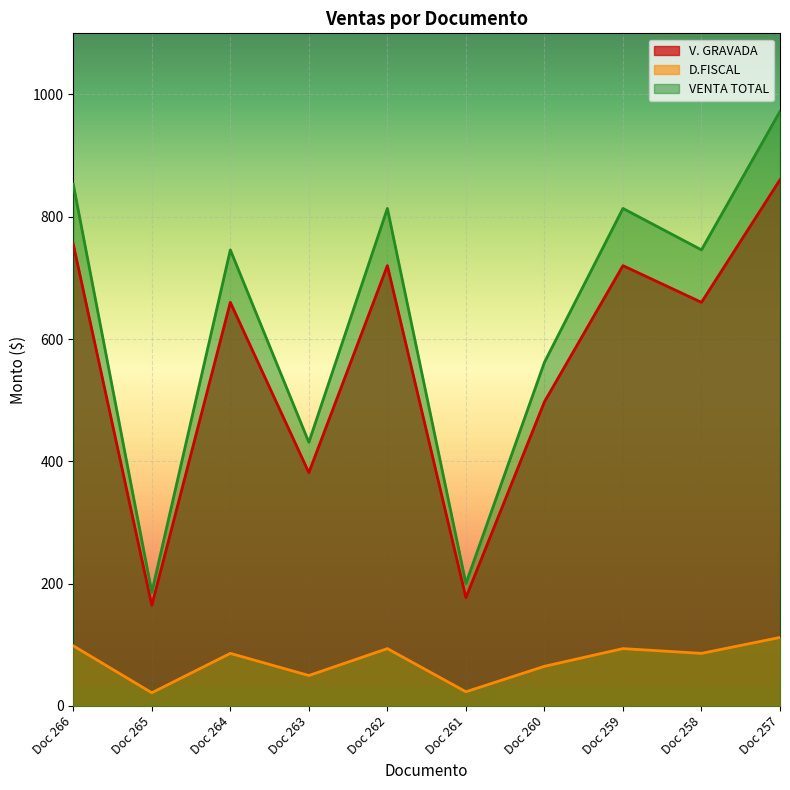

What is the value of the VENTA TOTAL point at the 7th from the left?

561.9